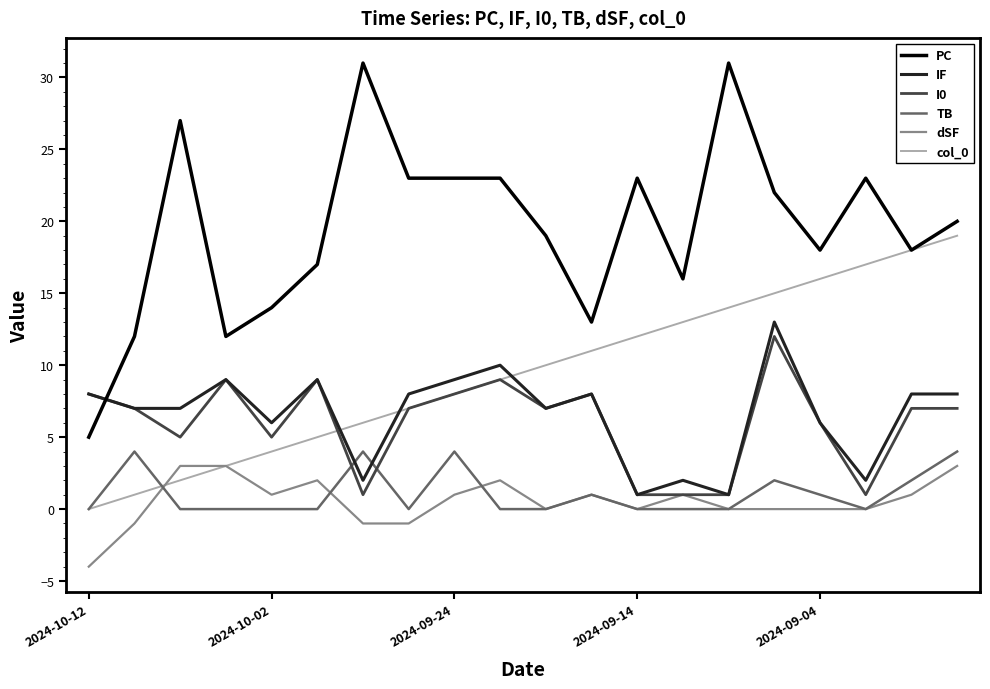

Which series has the largest total across all categories?

PC